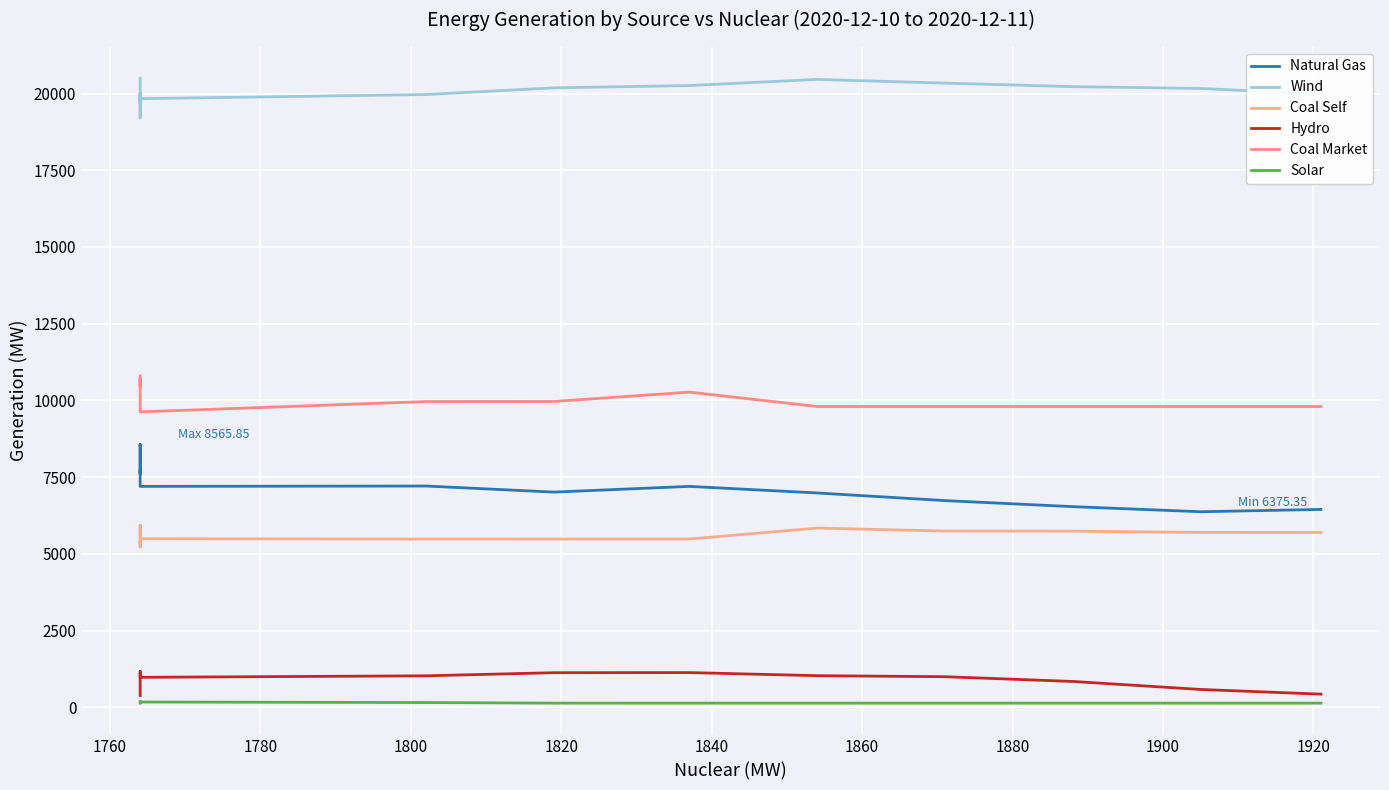

In Coal Market, how many points are higher than both neighbors (excluding endpoints)?

2